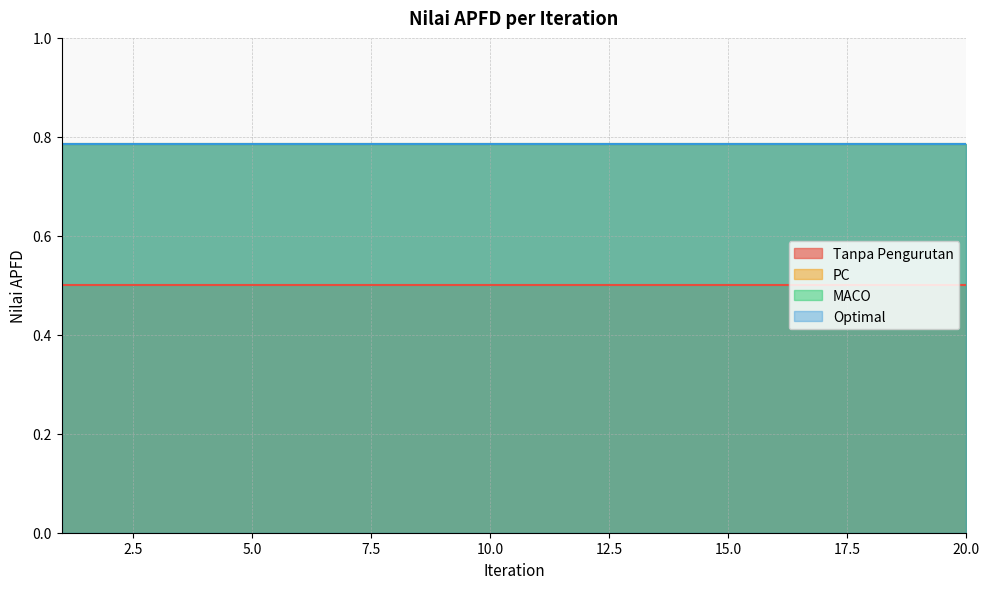

At how many categories does at least one series exceed 0?

20